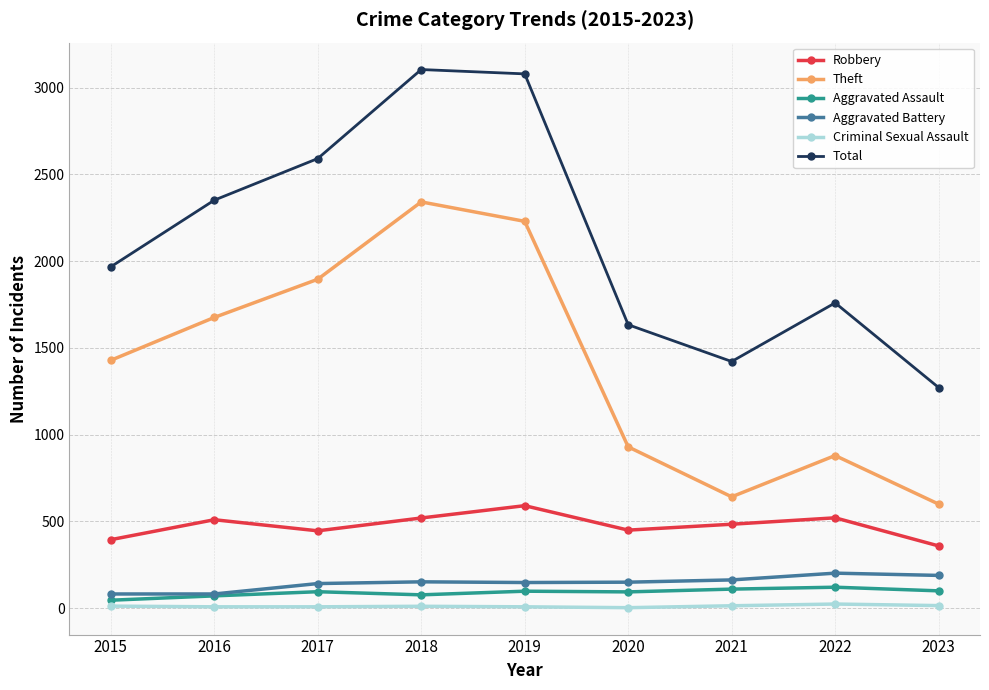

How many values in the Total series are below 1968?

4